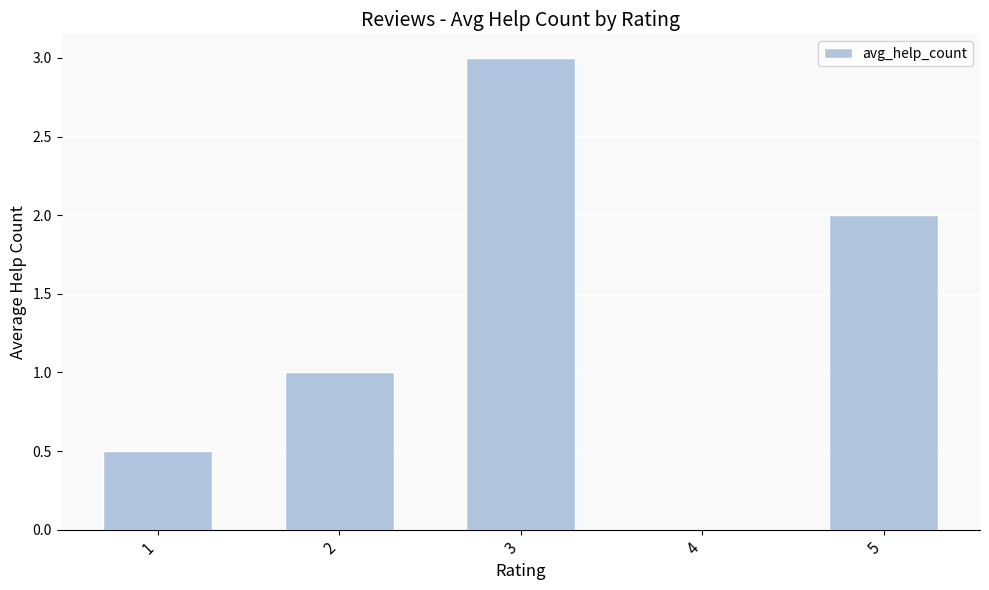

Are the bars horizontal?

No